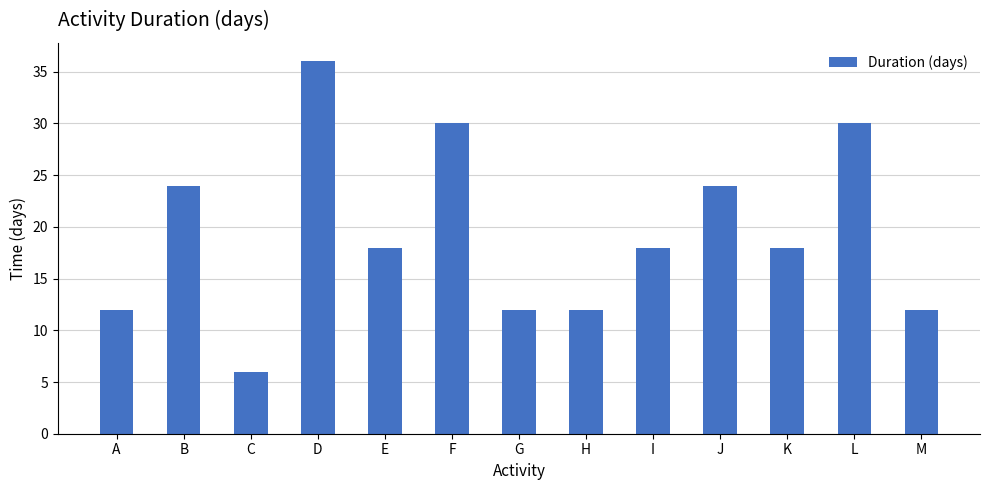

Reading left to right, extract all data points from this chart.

A=12	B=24	C=6	D=36	E=18	F=30	G=12	H=12	I=18	J=24	K=18	L=30	M=12